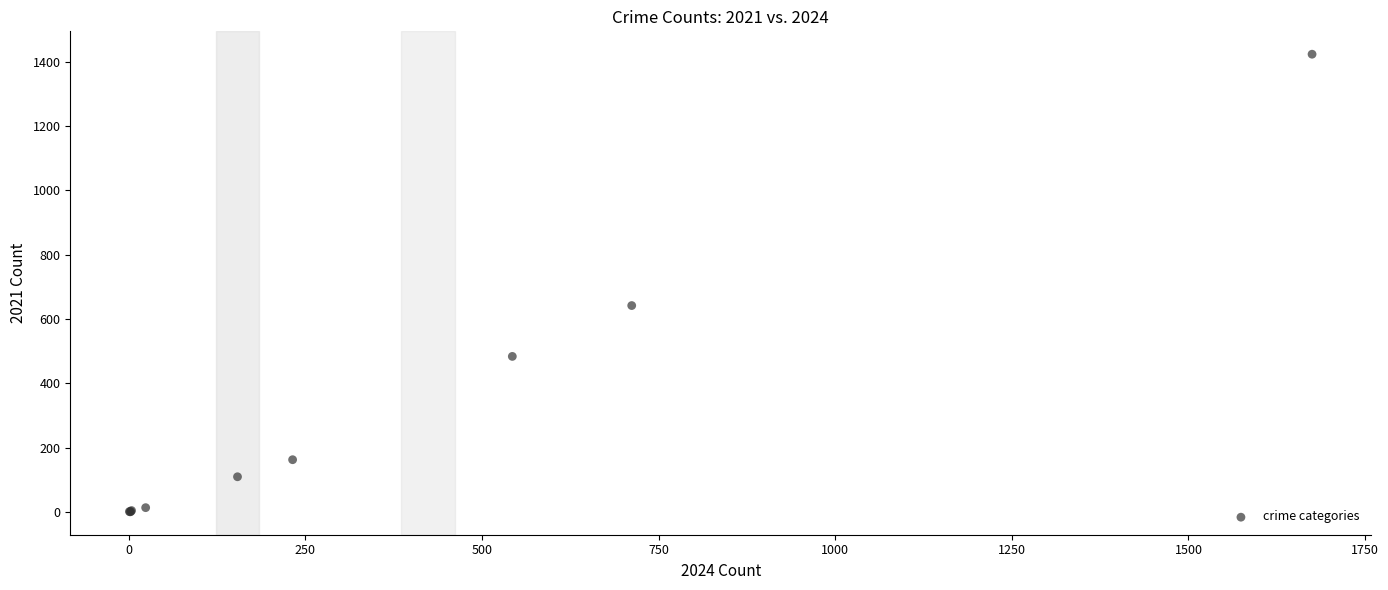

What Y value in the scatter plot is closest to 712?

642